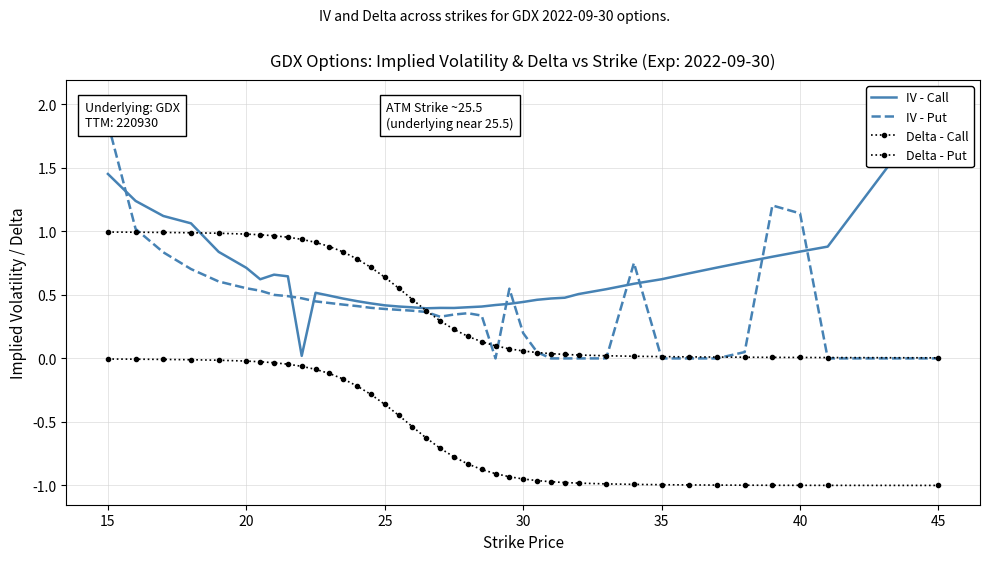

True or false: IV - Put and IV - Call cross at least once.

True